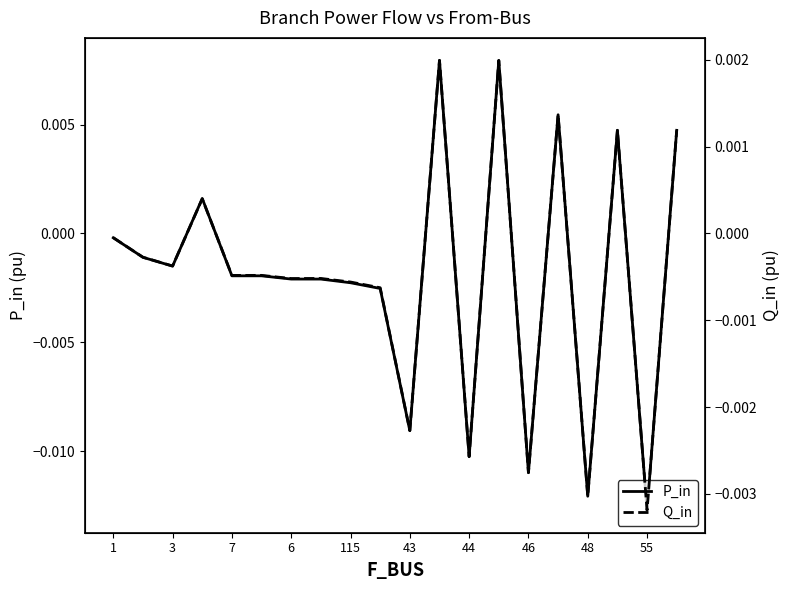

How many lines are shown in the chart?

2